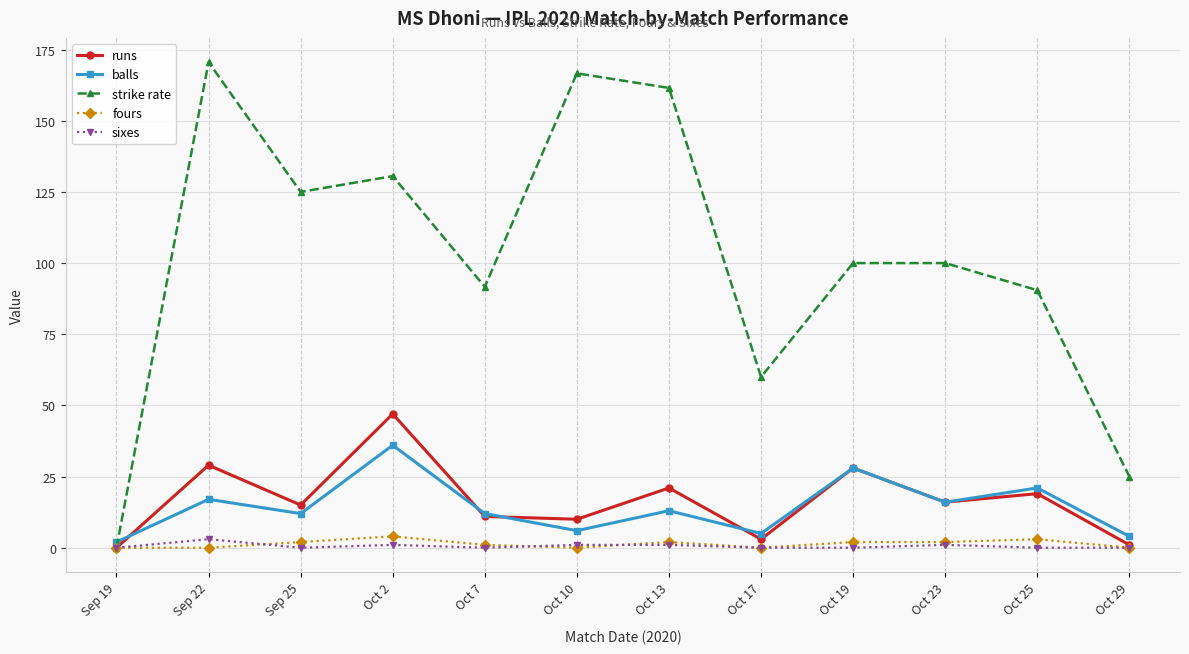

Where is strike rate nearest to the value 85?

Oct 25